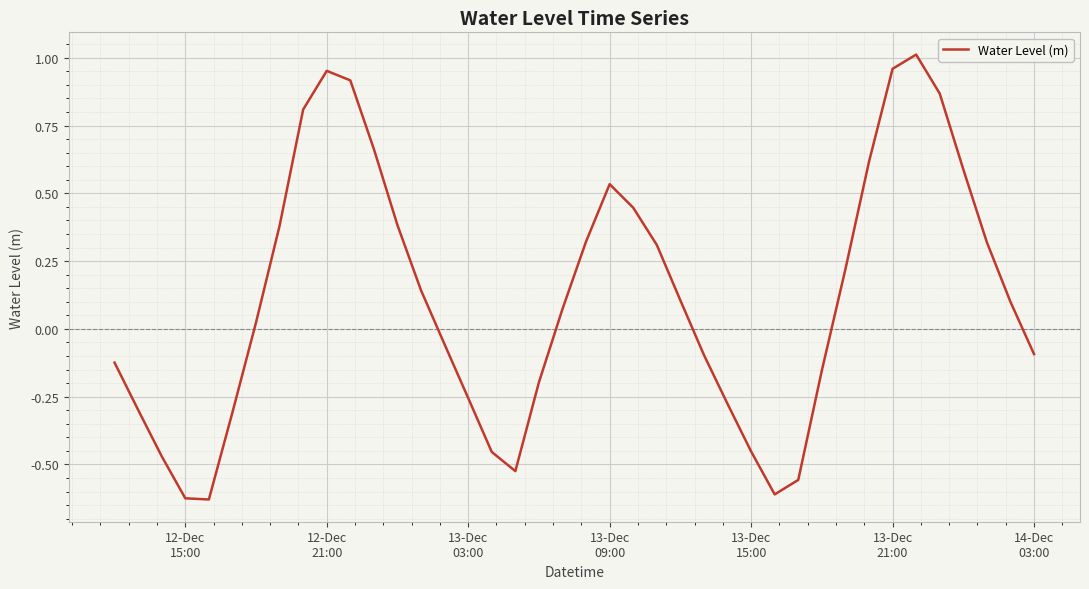

What is the difference between the maximum and minimum values?

1.6